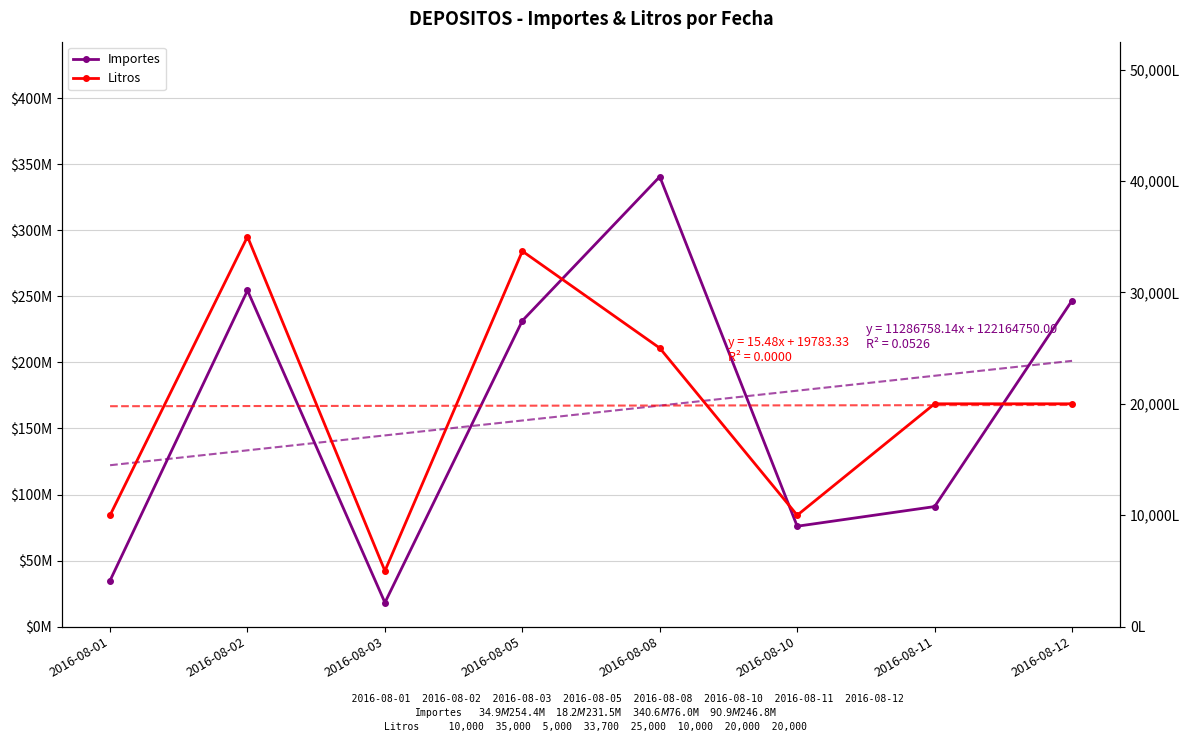

True or false: Litros and Importes intersect in this chart.

False